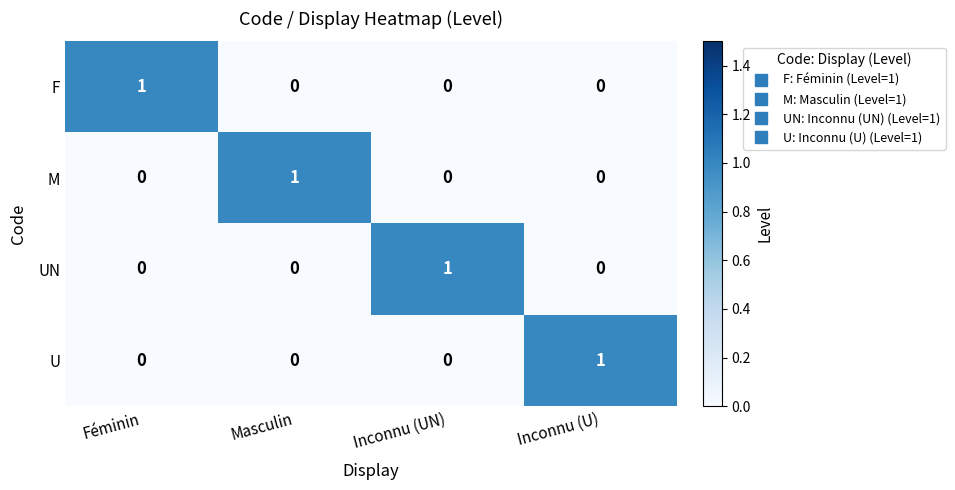

At how many categories does at least one series exceed 0?

4